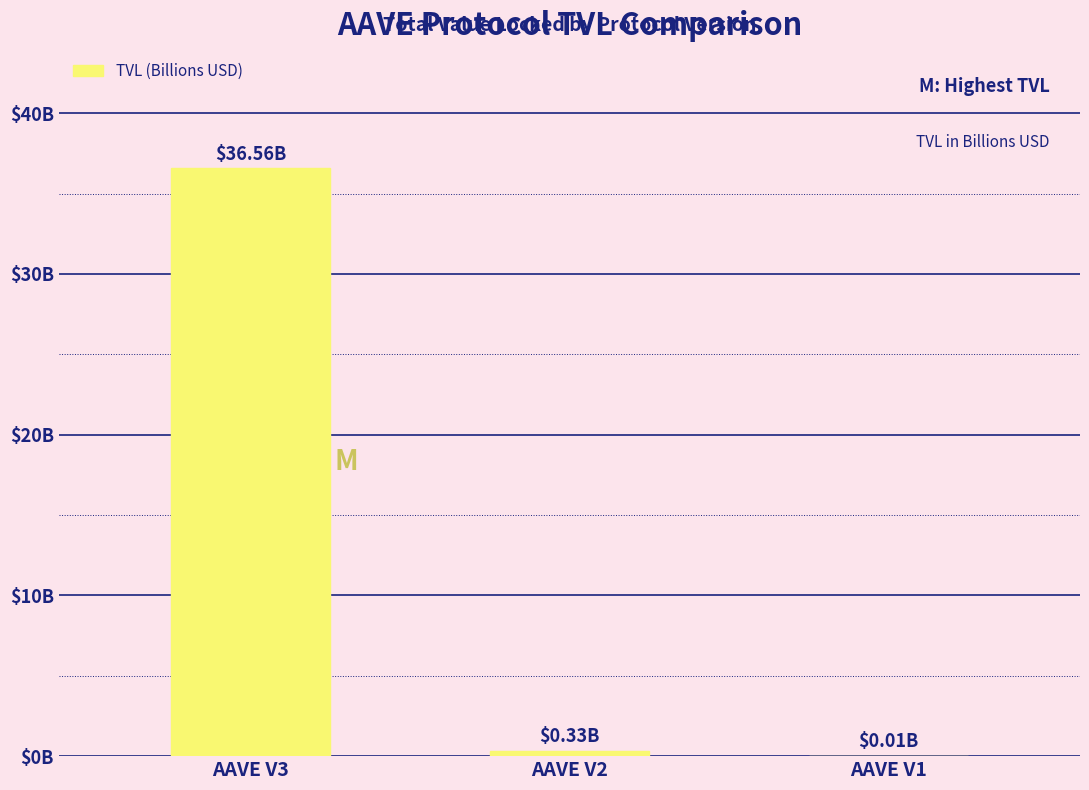

List the labels in order of value, largest first.

AAVE V3, AAVE V2, AAVE V1